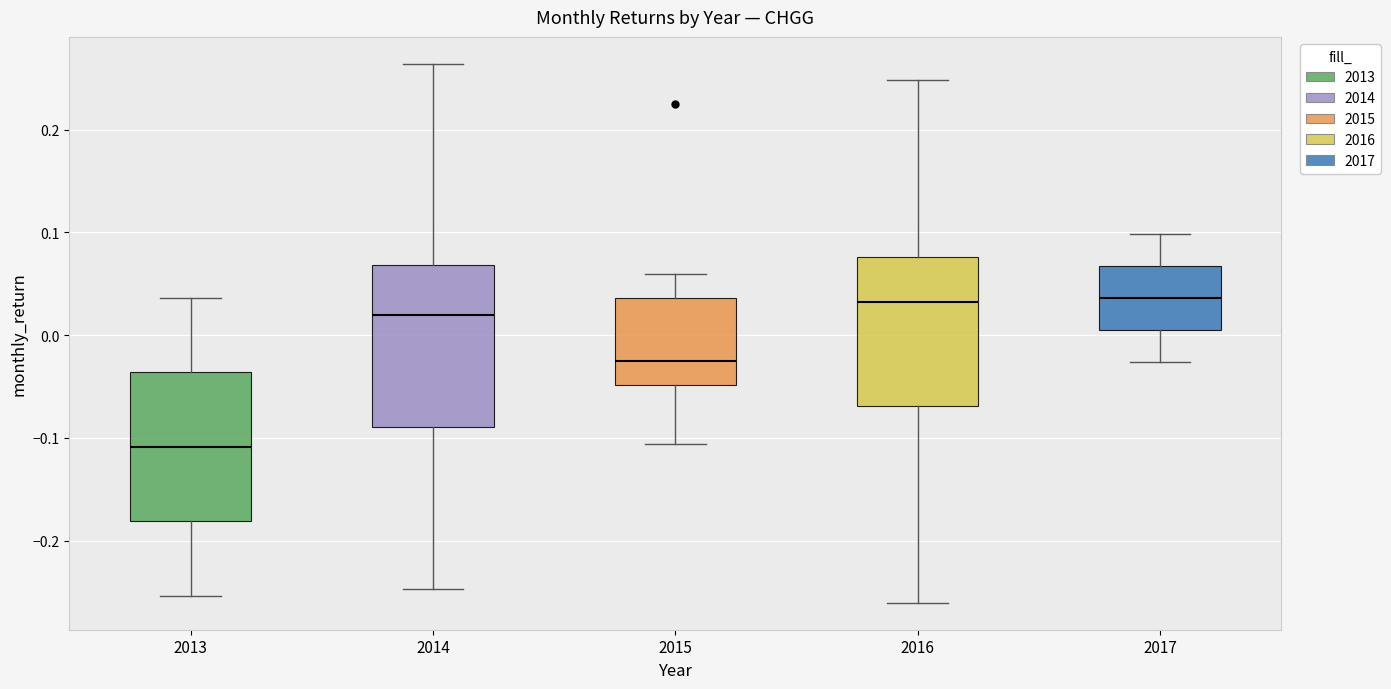

Reading left to right, transcribe this box plot: for each box, give where its median line is, the range the box spans, and where its two whiskers end, as read against the y-axis. The values are not printed on the chart, so give them approximately, as read against the axis.

2013: median -0.11, box -0.18 to -0.04, whiskers -0.25 to 0.04
2014: median 0.02, box -0.09 to 0.07, whiskers -0.25 to 0.26
2015: median -0.03, box -0.05 to 0.04, whiskers -0.11 to 0.06
2016: median 0.03, box -0.07 to 0.08, whiskers -0.26 to 0.25
2017: median 0.04, box 0.01 to 0.07, whiskers -0.03 to 0.10